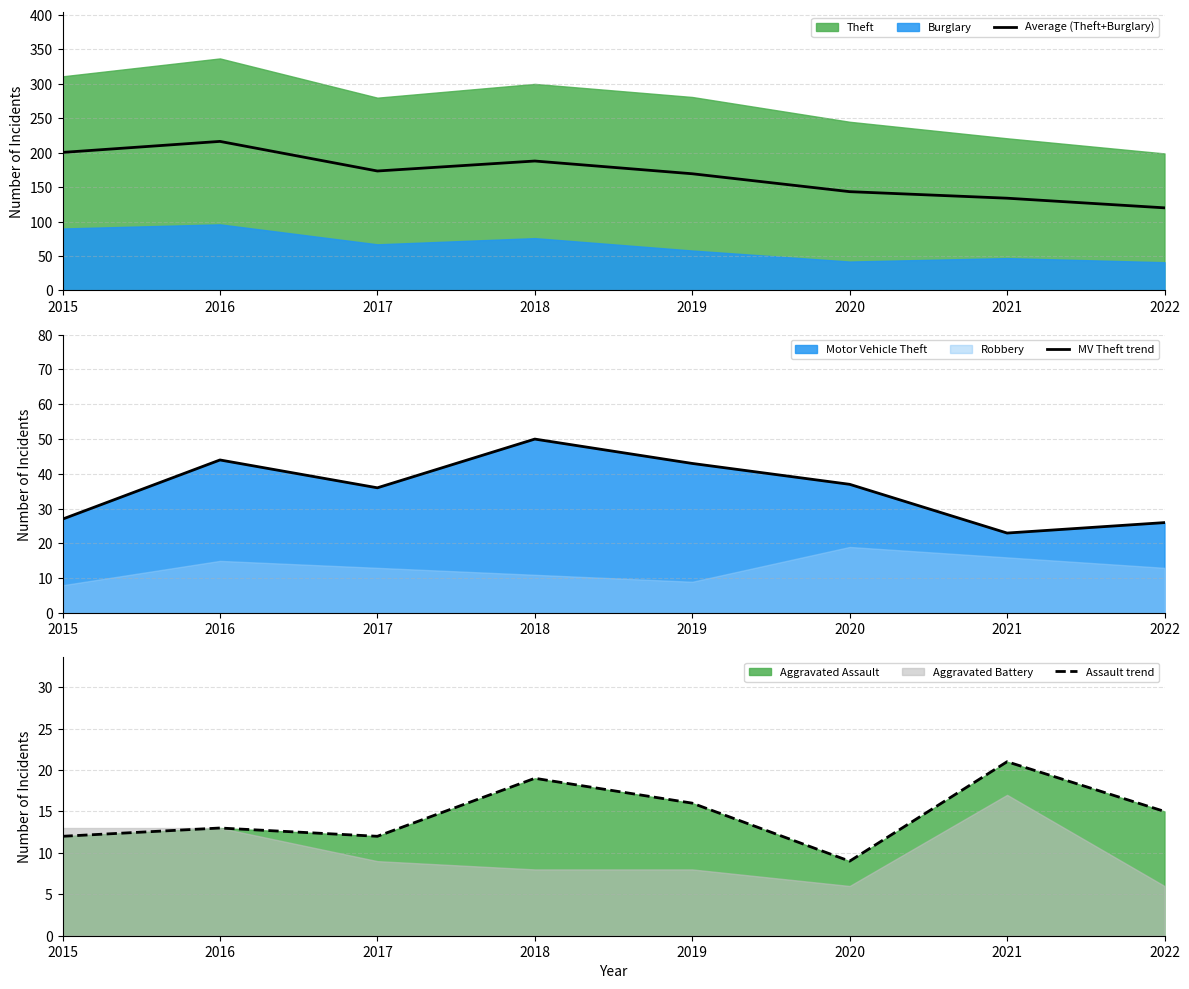

Rank the categories by Average (Theft+Burglary) value from highest to lowest.

2016, 2015, 2018, 2017, 2019, 2020, 2021, 2022